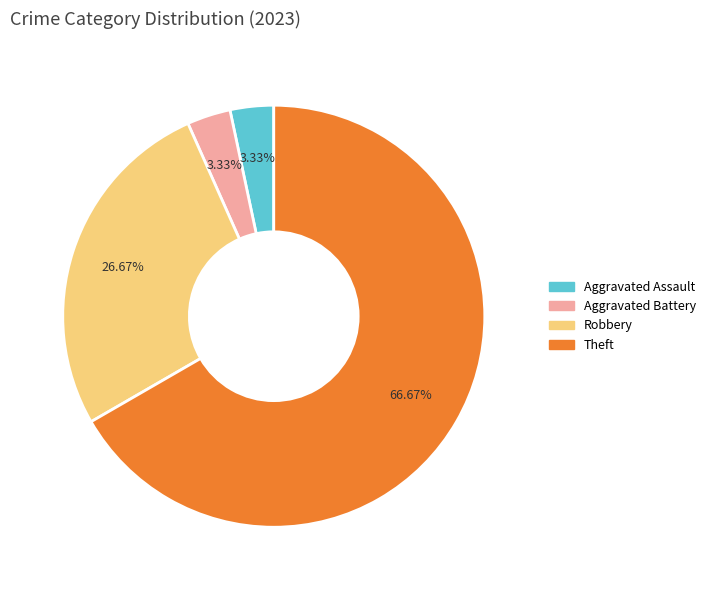

Count the number of slices in the pie.

4